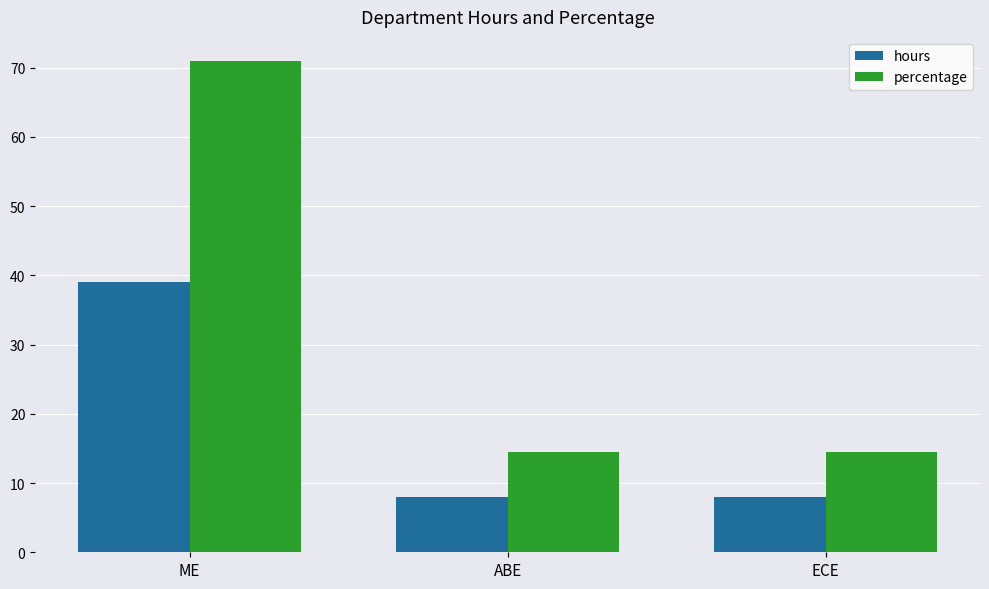

What is the greatest value displayed?

70.9